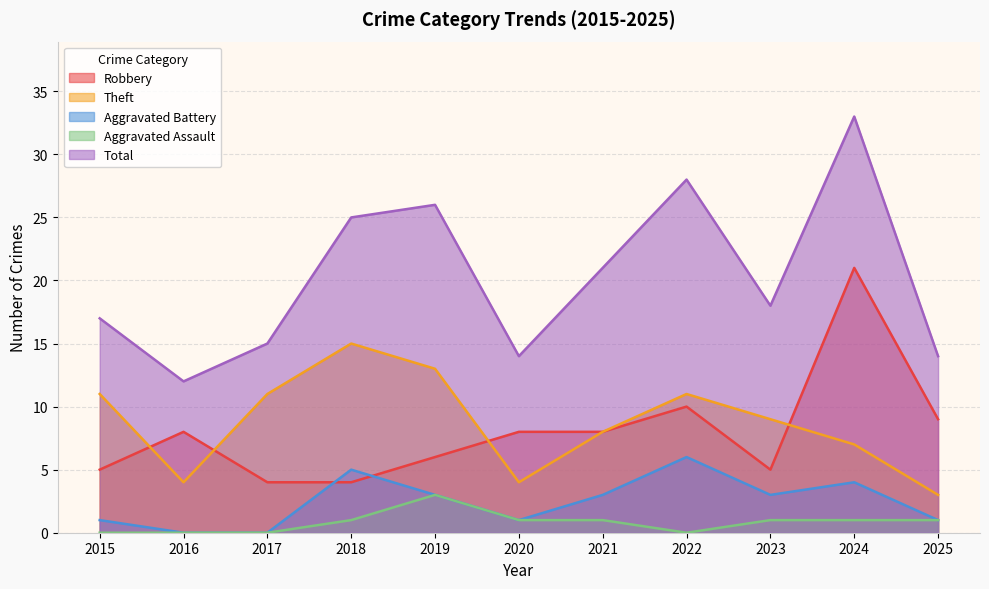

At which category does the chart reach its peak across all series?

2024